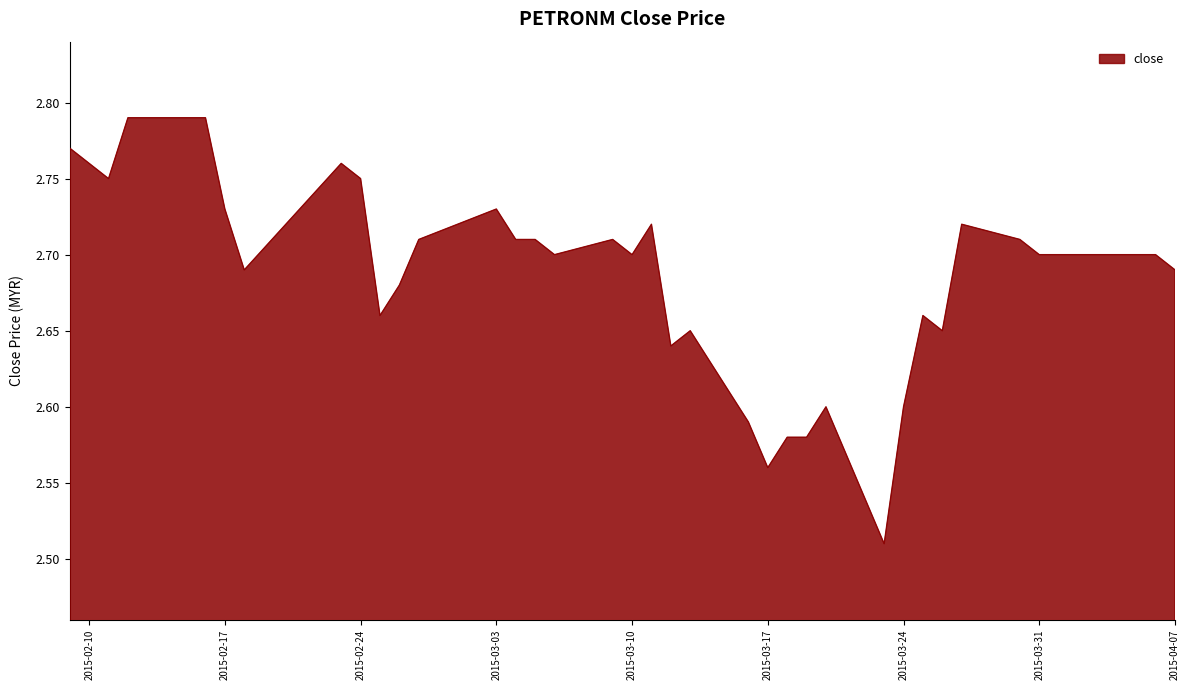

What is the difference between the maximum and minimum values?

0.3